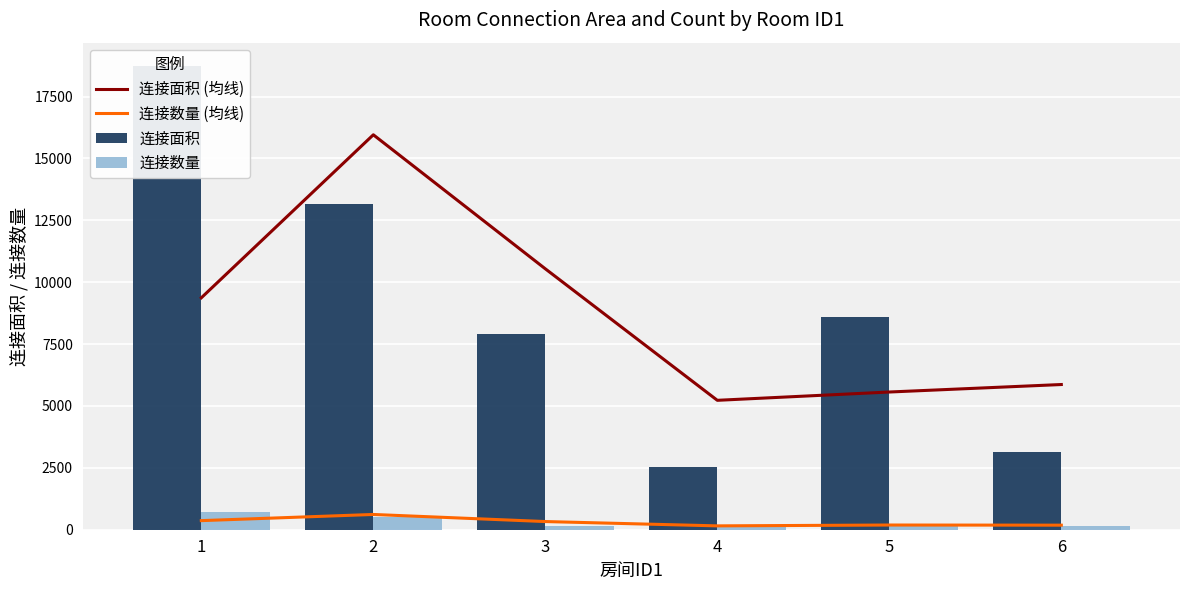

At how many categories does at least one series exceed 2198?

6